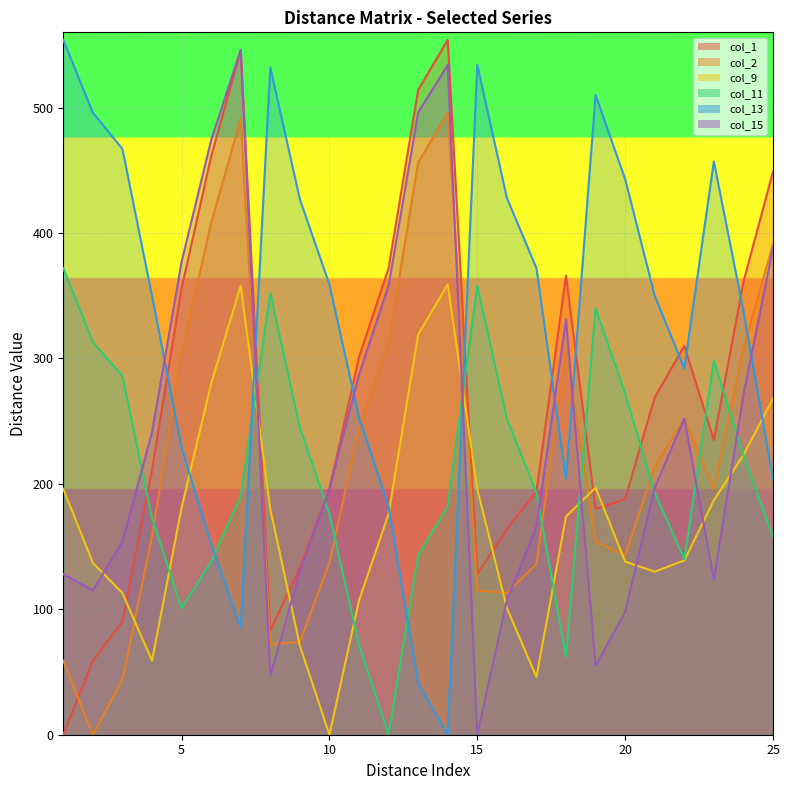

What is the value of the col_15 point at the 6th from the left?

474